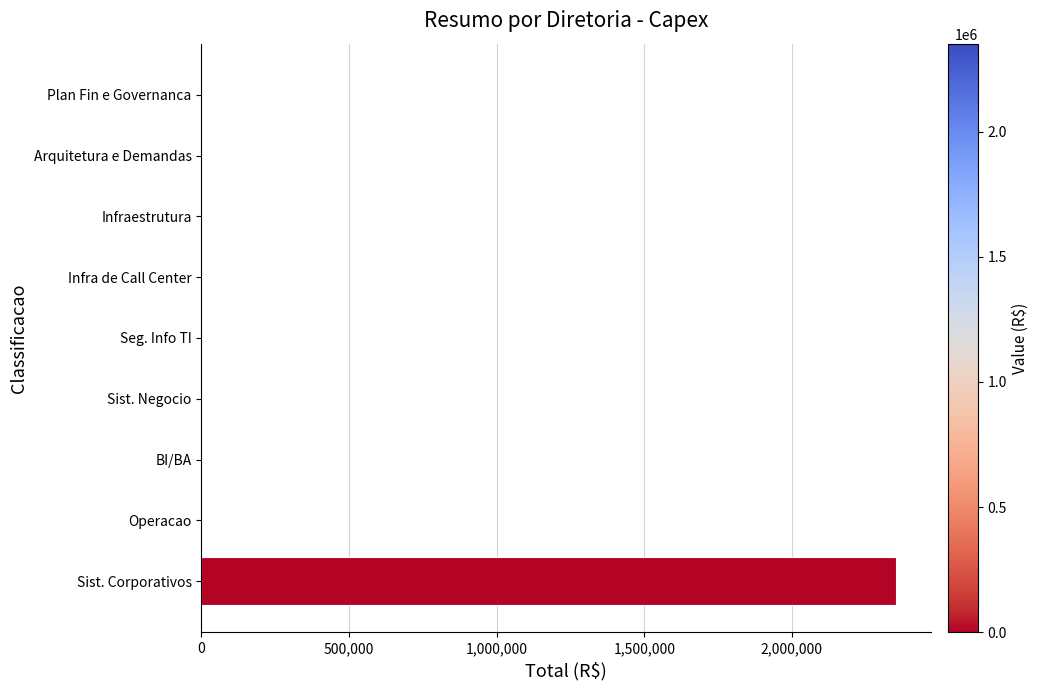

At which category does the chart reach its peak across all series?

Sist. Corporativos